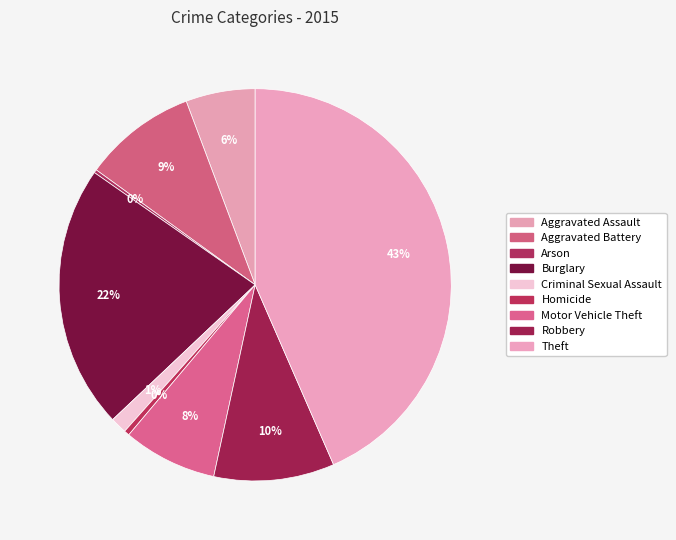

What percentage do Theft and Burglary together represent?

65.2%